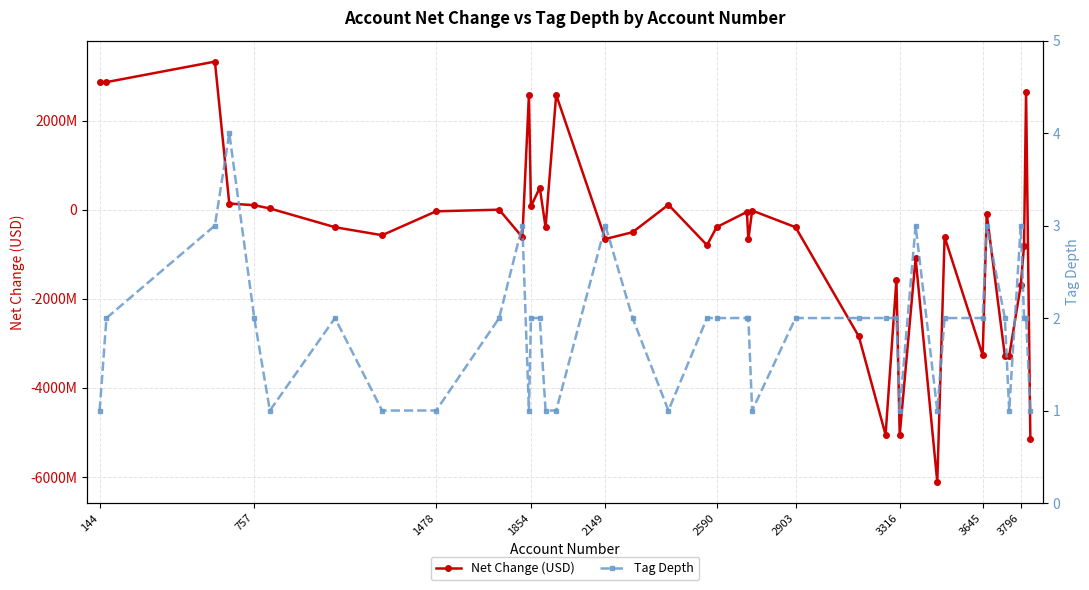

What is the difference between the maximum and minimum values in the Tag Depth series?

3